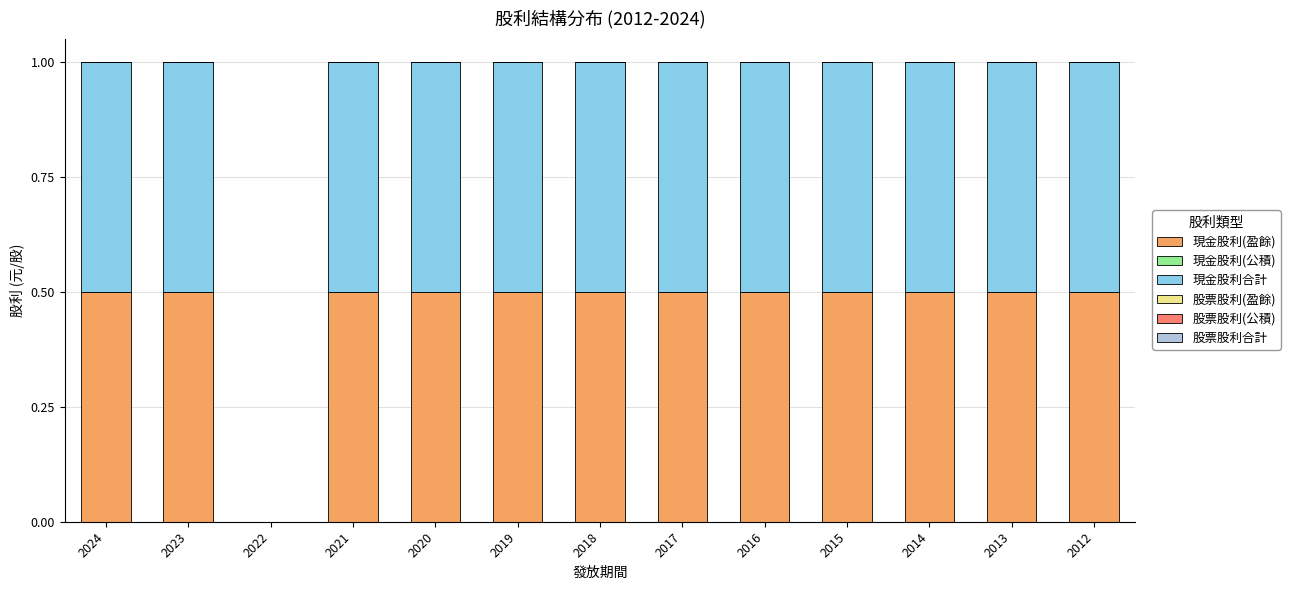

The value of 現金股利(盈餘) at 2022 is 0.3. True or false?

False